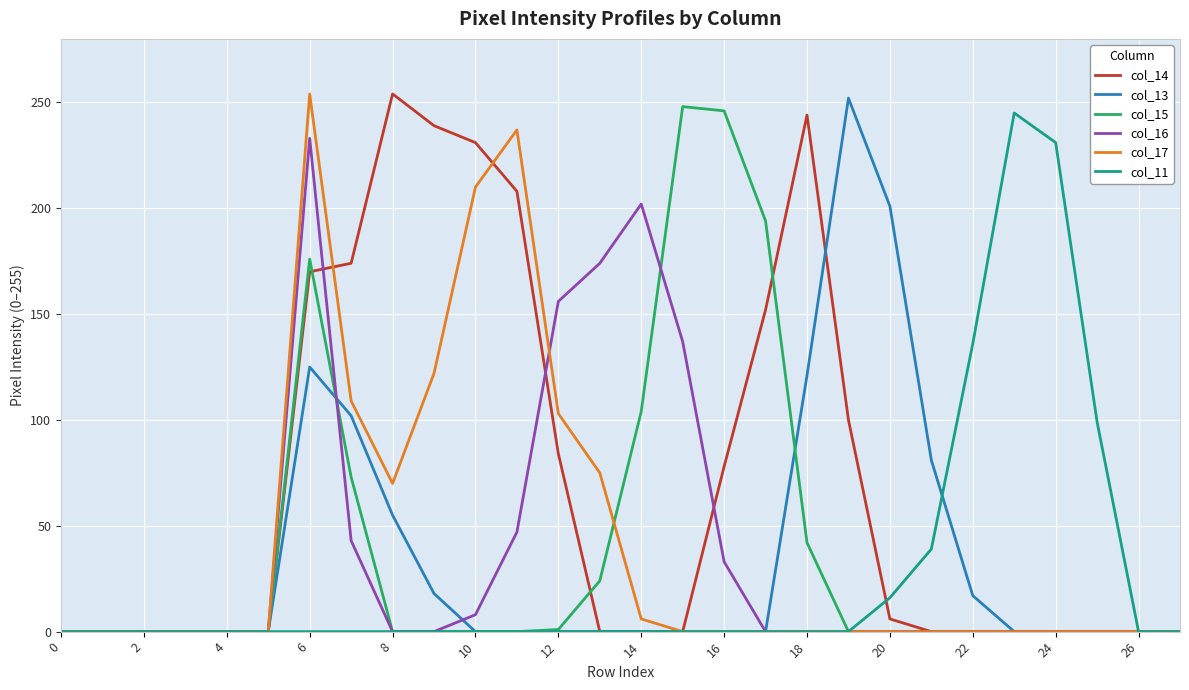

What is the maximum value for col_11?

245